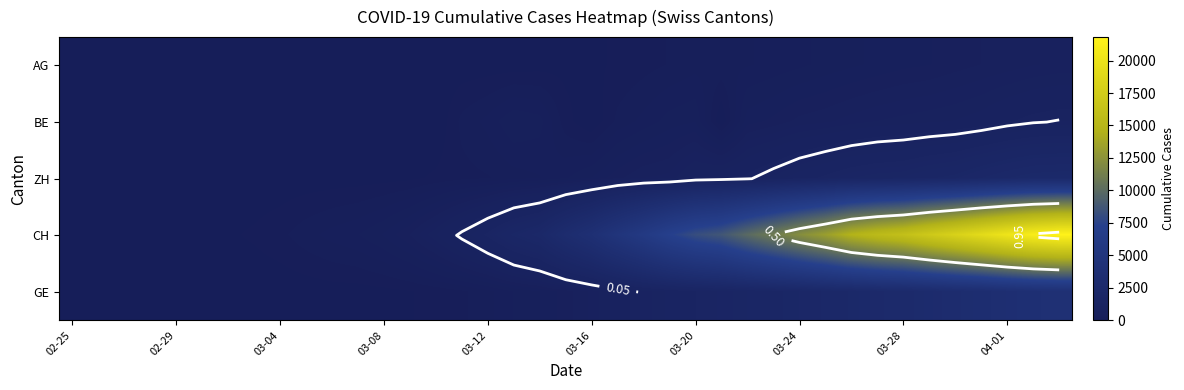

At how many categories does at least one series exceed 13247?

10